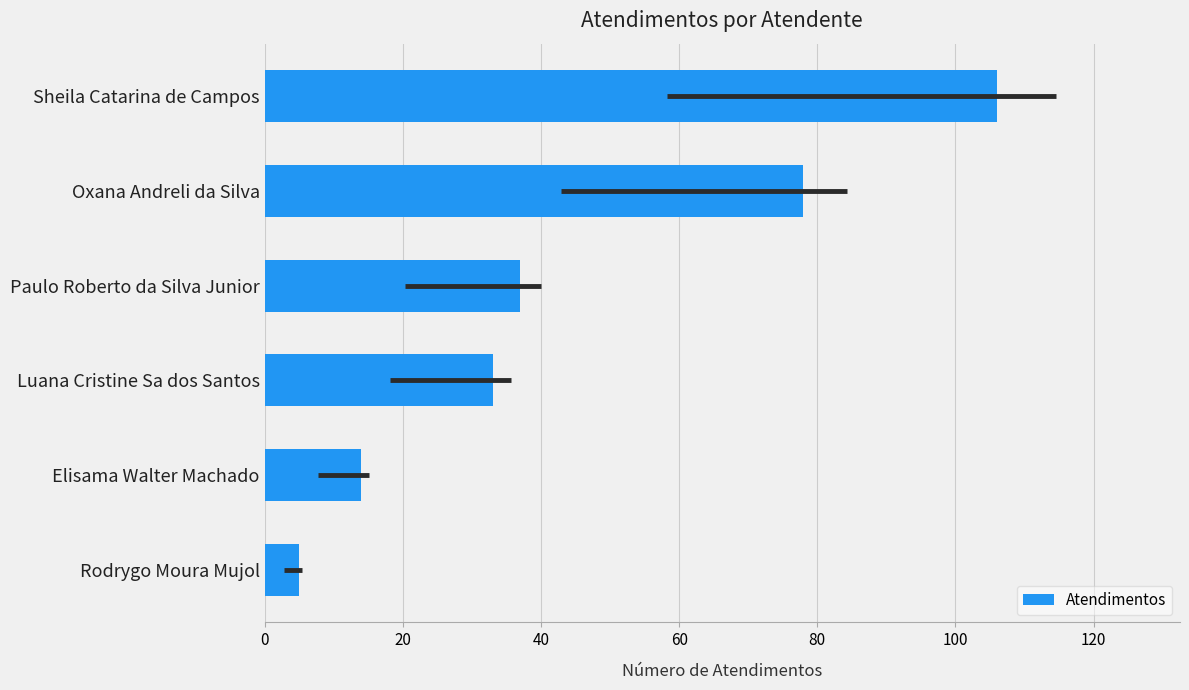

Rank the categories by value from lowest to highest.

Rodrygo Moura Mujol, Elisama Walter Machado, Luana Cristine Sa dos Santos, Paulo Roberto da Silva Junior, Oxana Andreli da Silva, Sheila Catarina de Campos